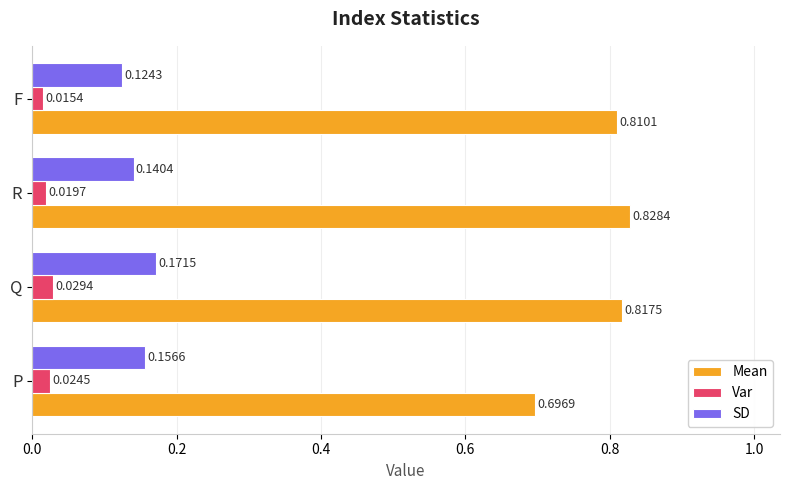

How many distinct data groups are displayed?

3